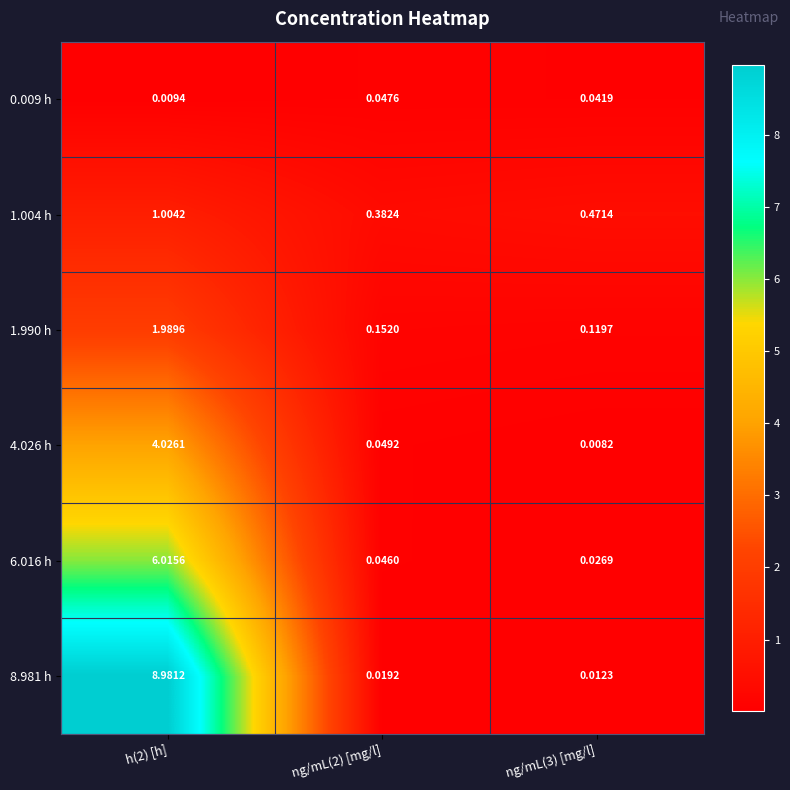

At which category is the sum across all series the highest?

h(2) [h]